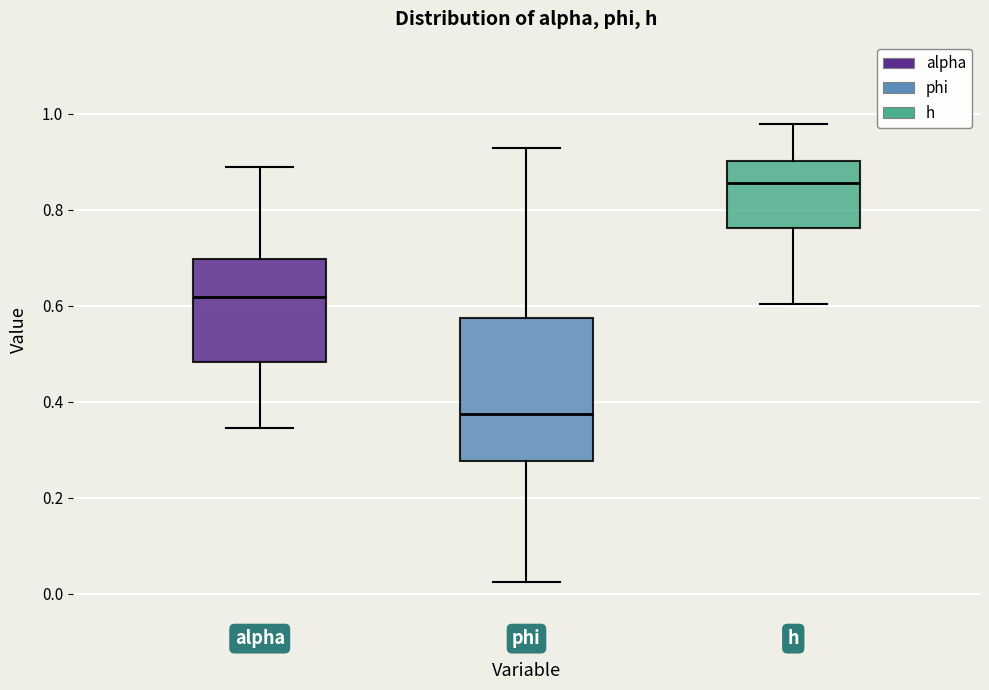

Where is the upper edge of the box for h on the y-axis? The values are not printed on the chart, so give them approximately, as read against the axis.

0.90